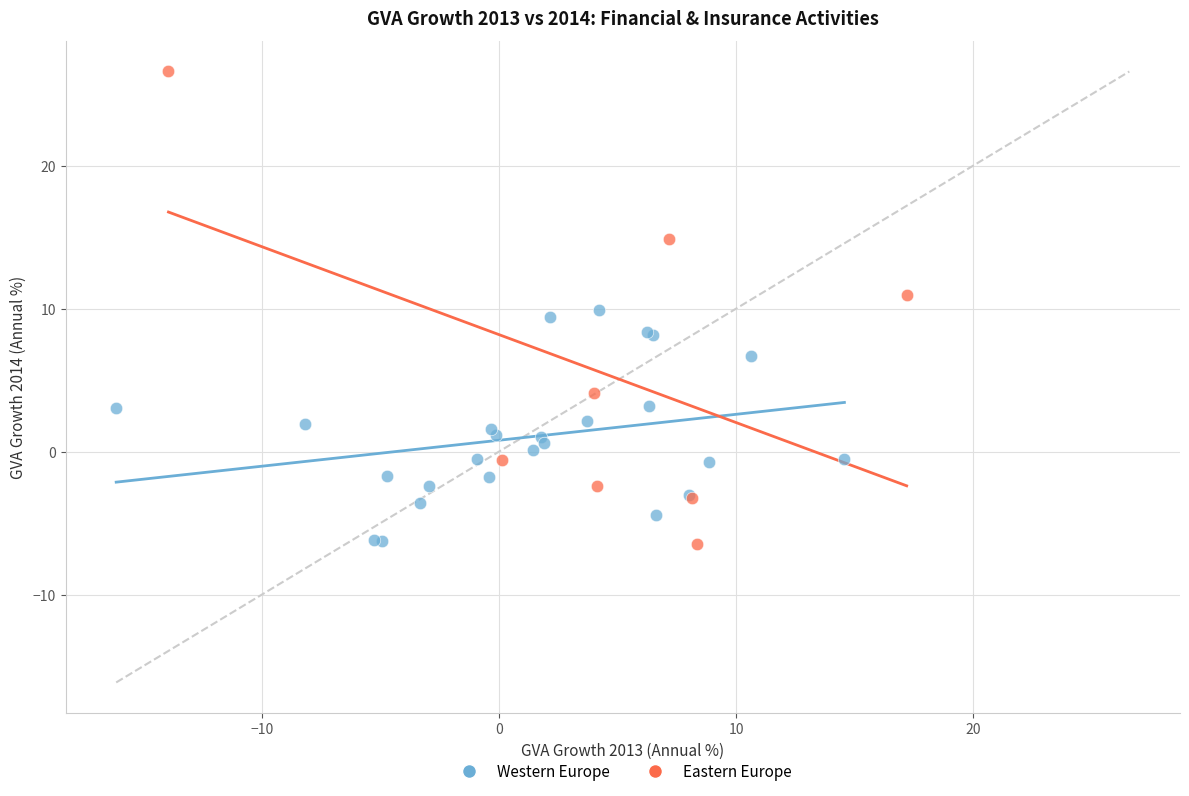

Which series has the largest Y range (max minus min)?

Eastern Europe